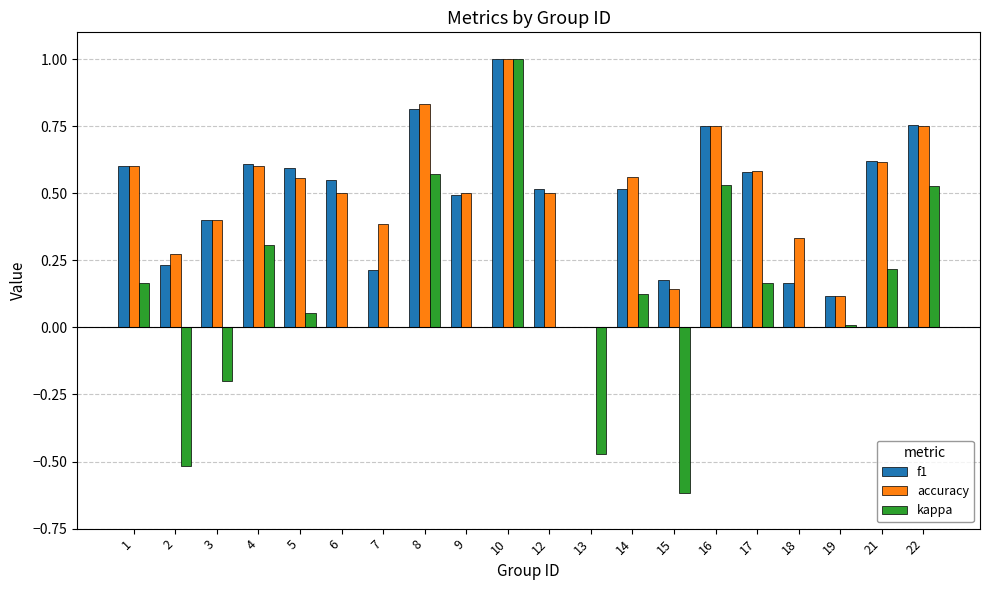

What is the sum of the f1 values at 7 and 16?

1.0